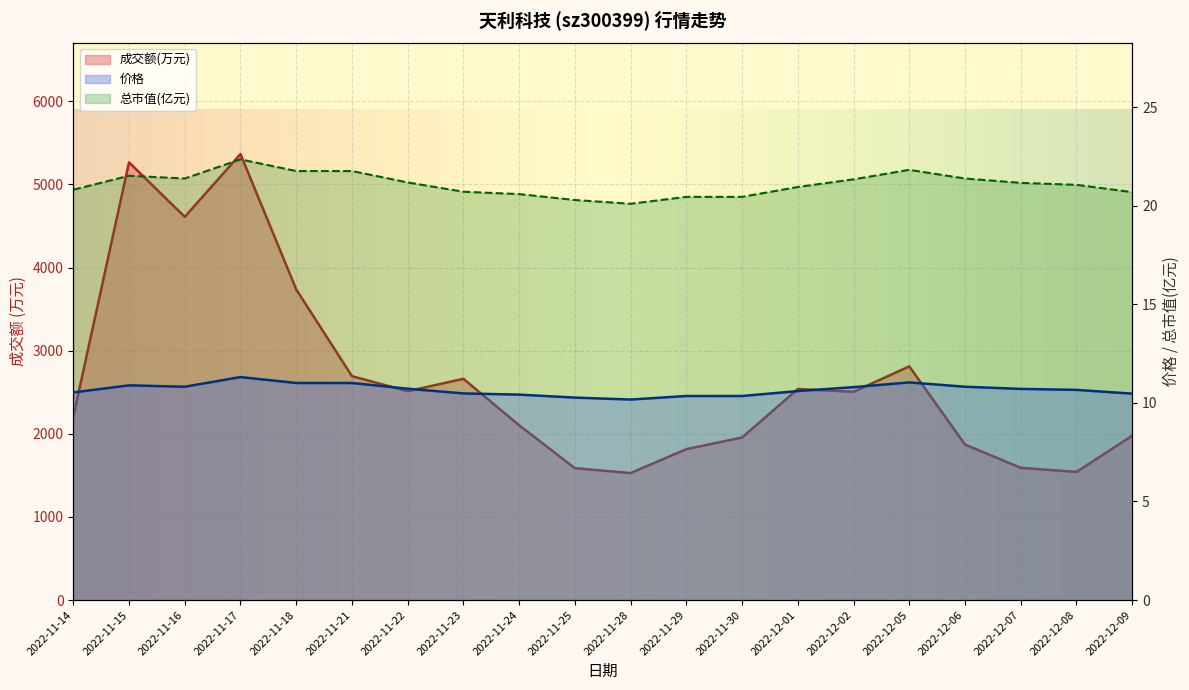

What is the maximum value for 总市值(亿元)?

22.4